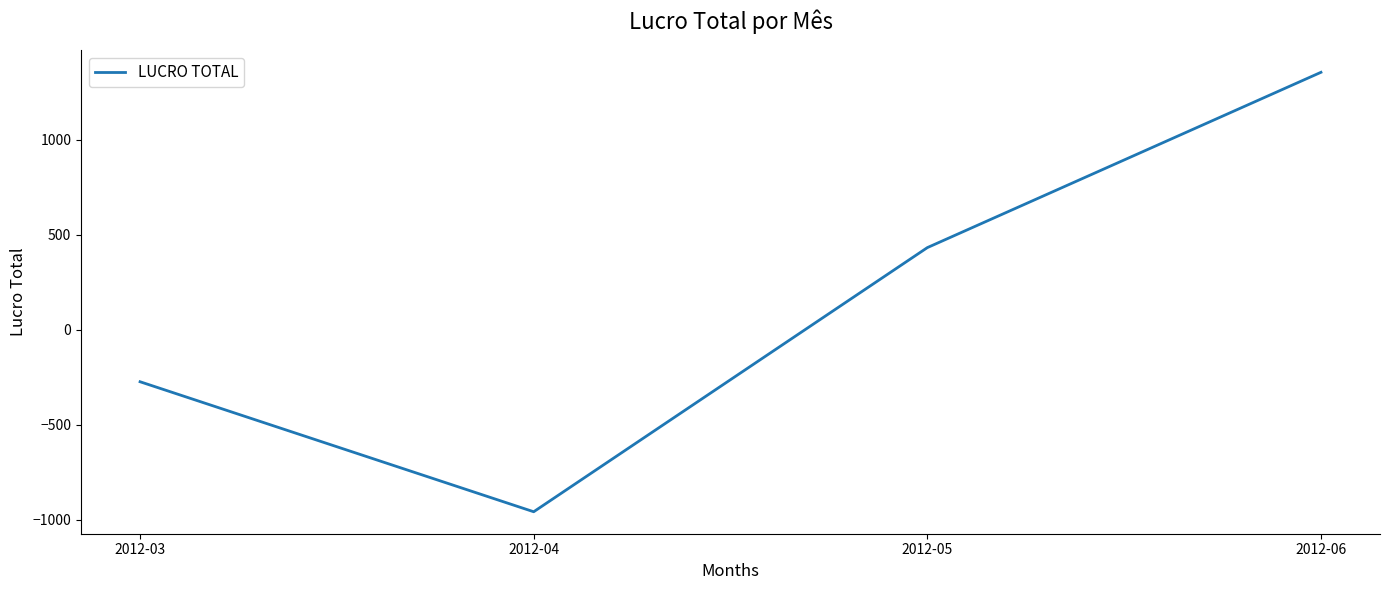

What is the average value?

138.5